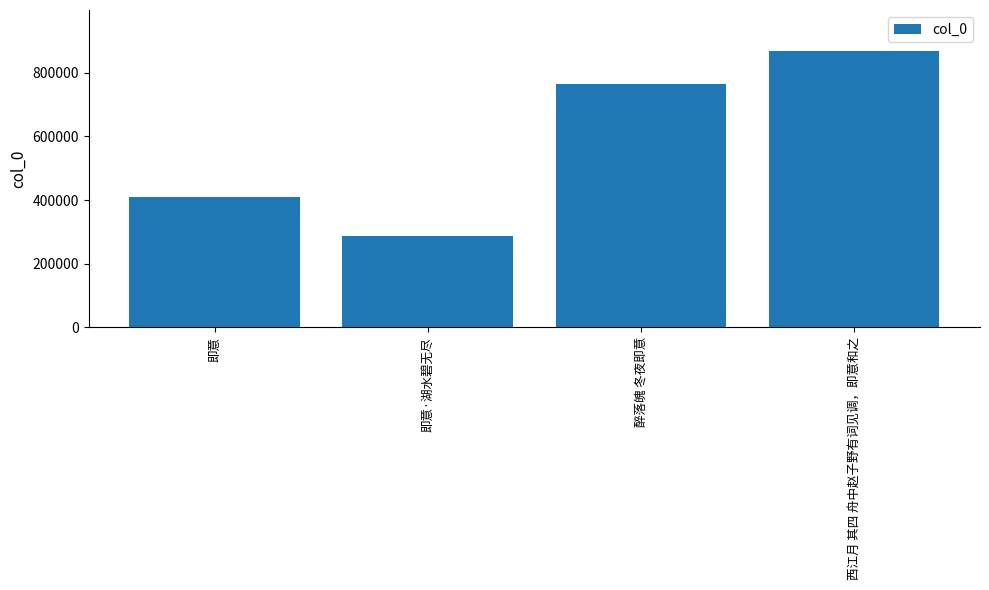

Is it true that the value at 西江月 其四 舟中赵子野有词见调，即意和之 is 1322847?

False